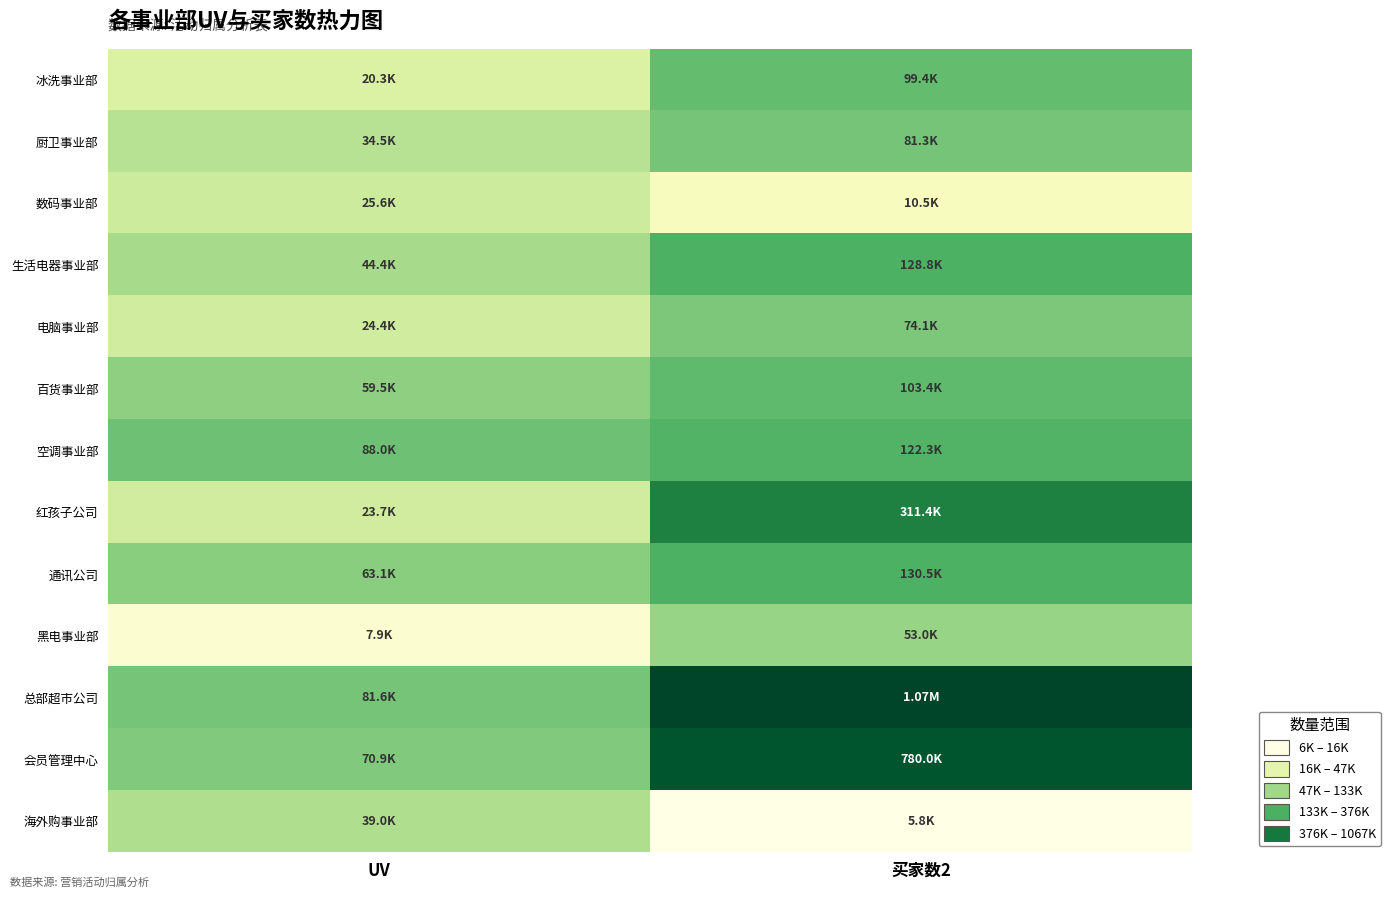

Which series has the largest total across all categories?

总部超市公司